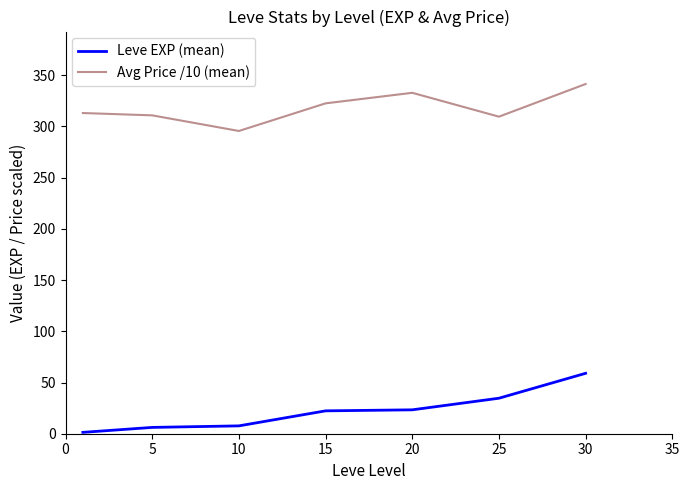

True or false: Leve EXP (mean) and Avg Price /10 (mean) intersect in this chart.

False